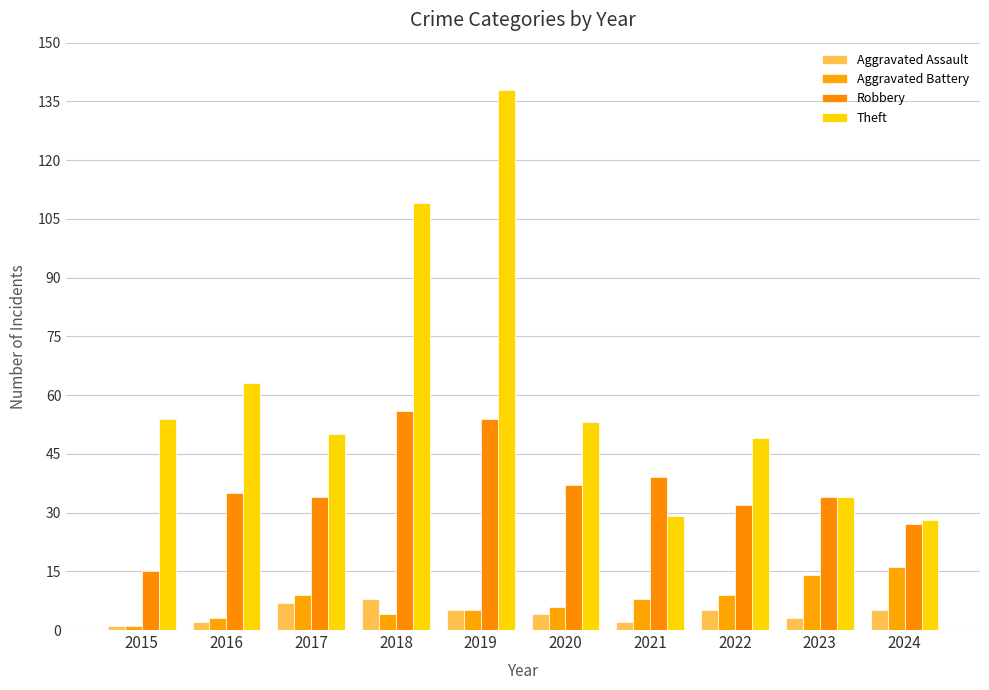

What is the difference between the Theft values at 2023 and 2024?

6